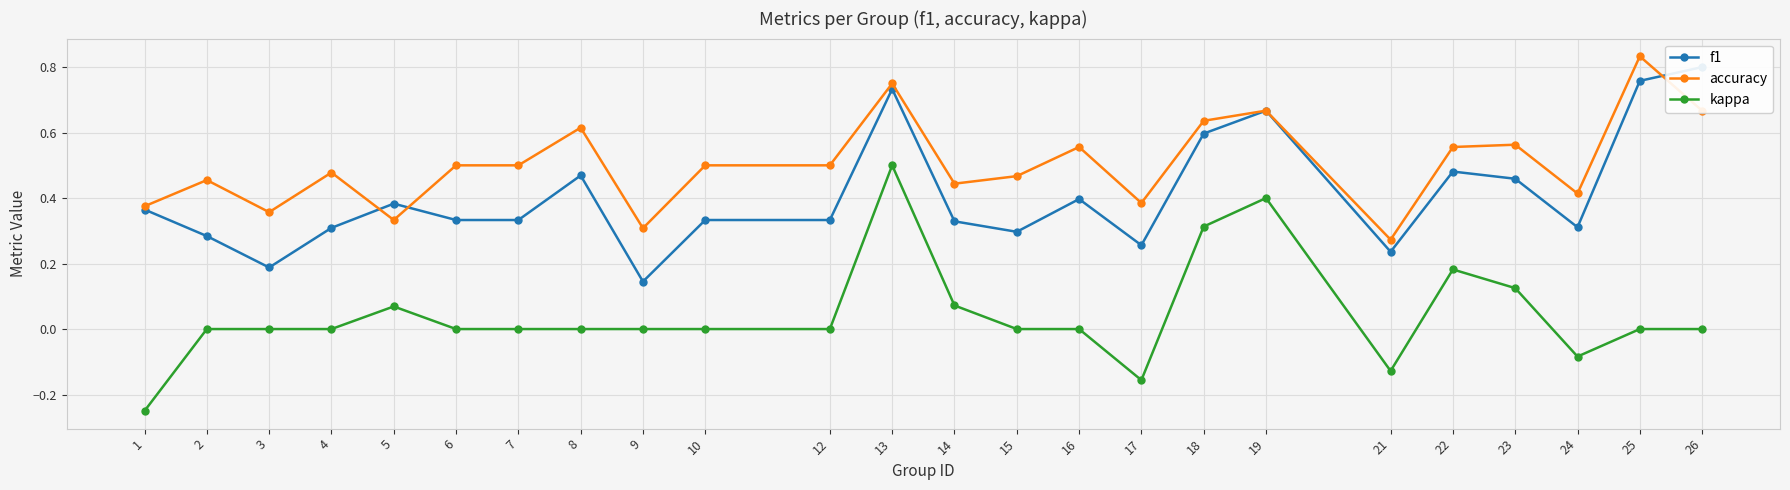

True or false: f1 and kappa cross at least once.

False